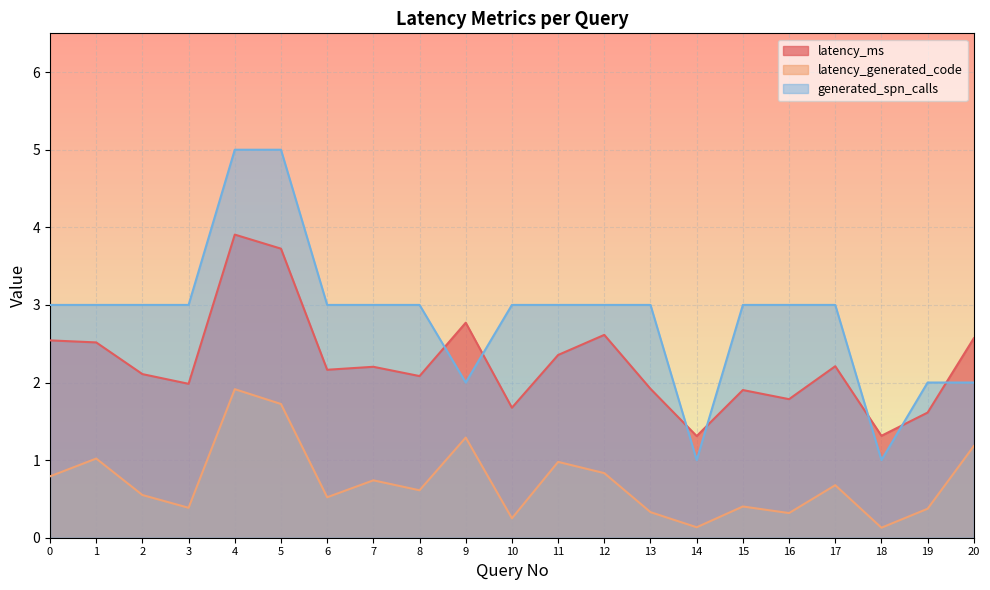

What is the value of the generated_spn_calls point at the 19th from the left?

1.0